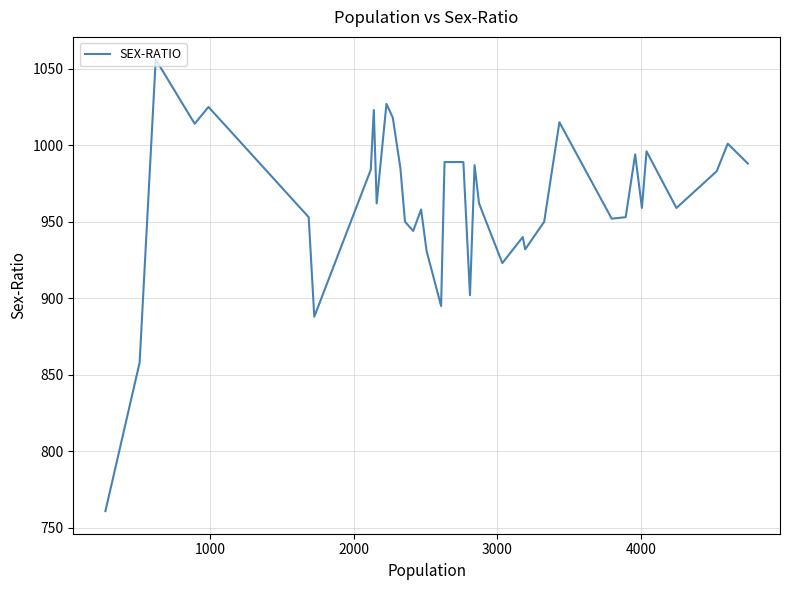

What is the difference between the maximum and minimum values?

295